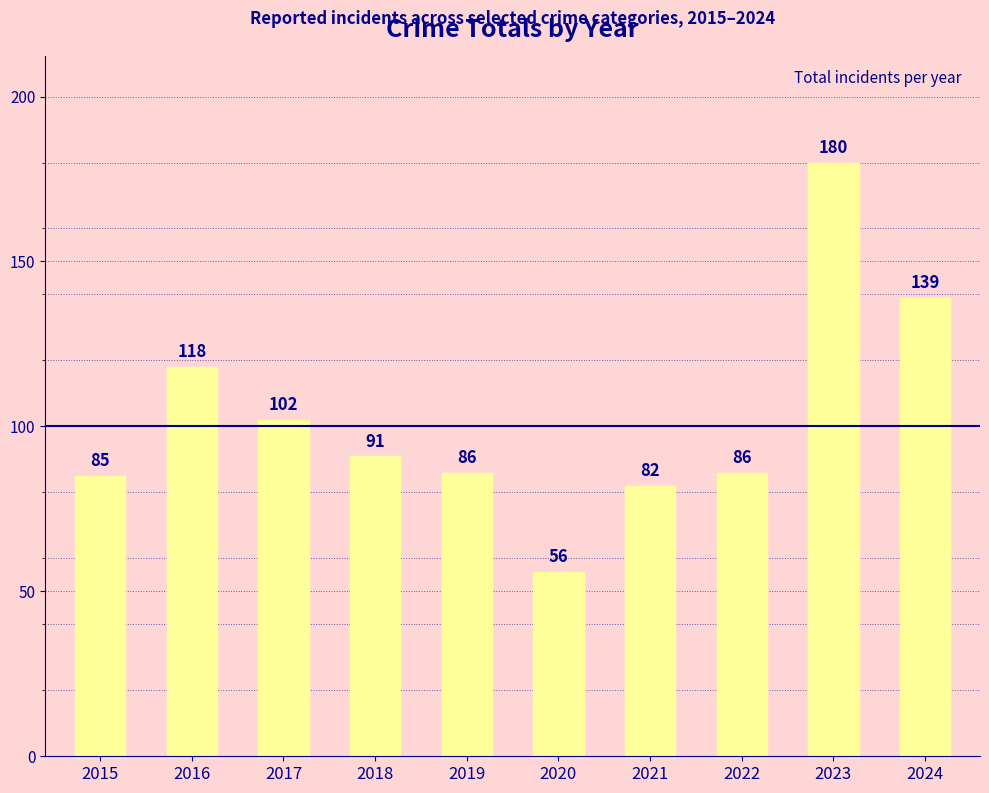

What is the minimum value shown in the chart?

56